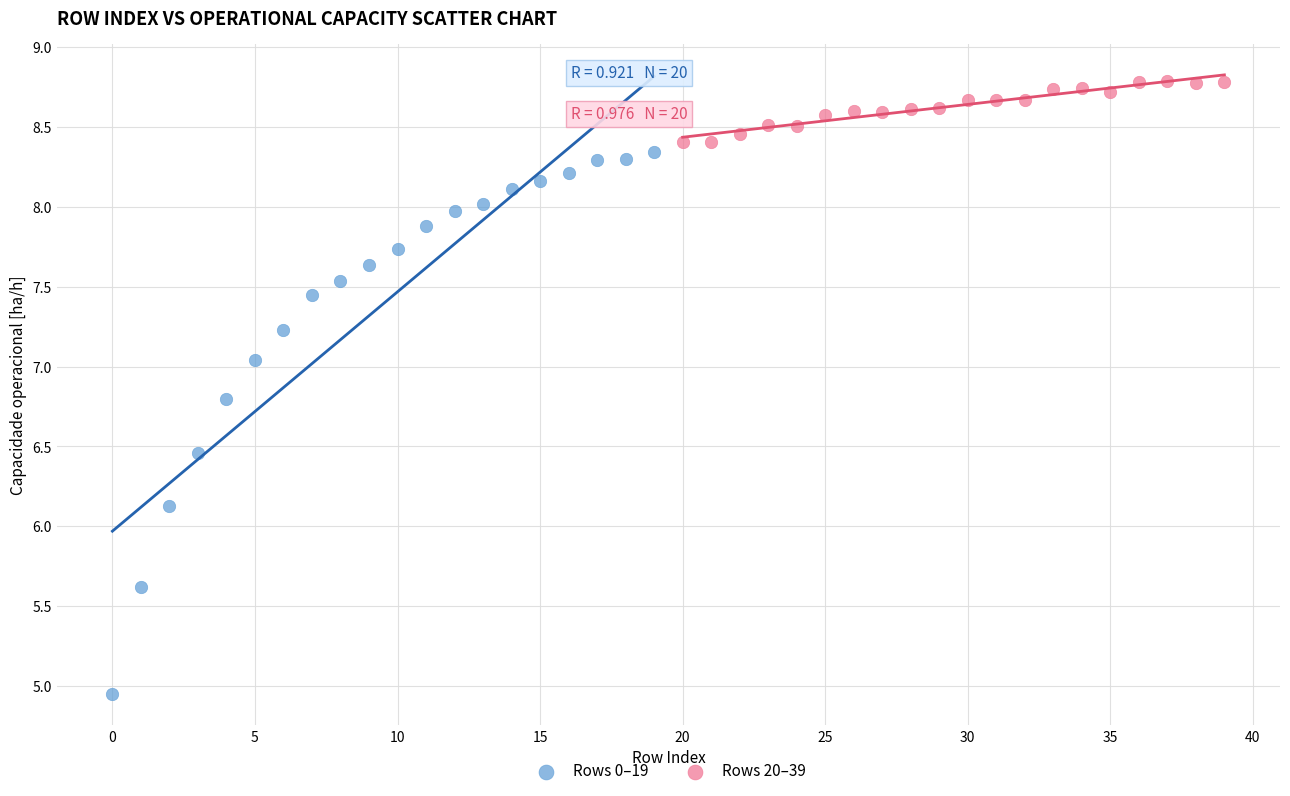

Which series reaches the minimum Y coordinate?

Rows 0–19